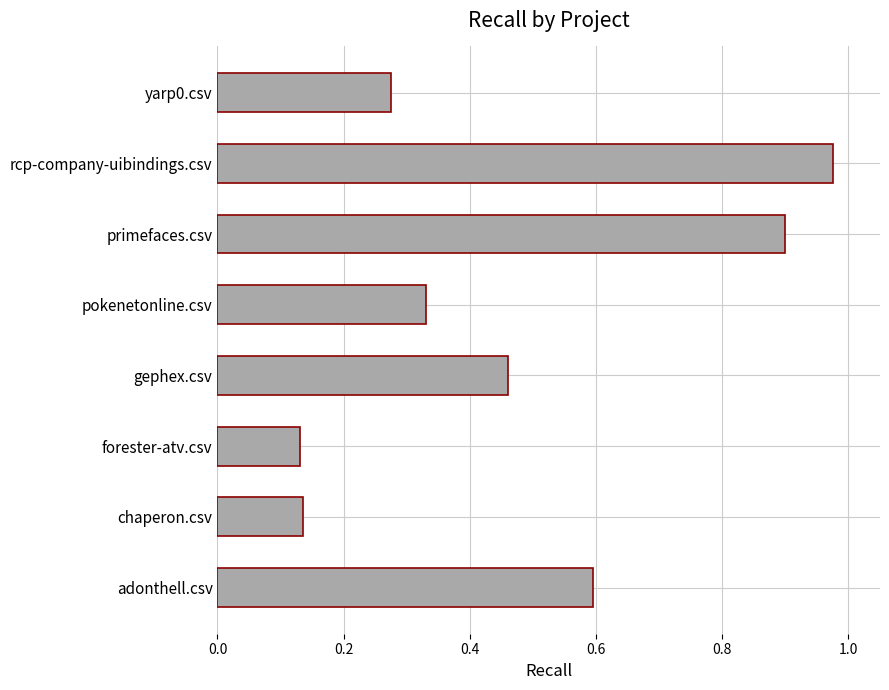

What is the sum of all values?

3.8